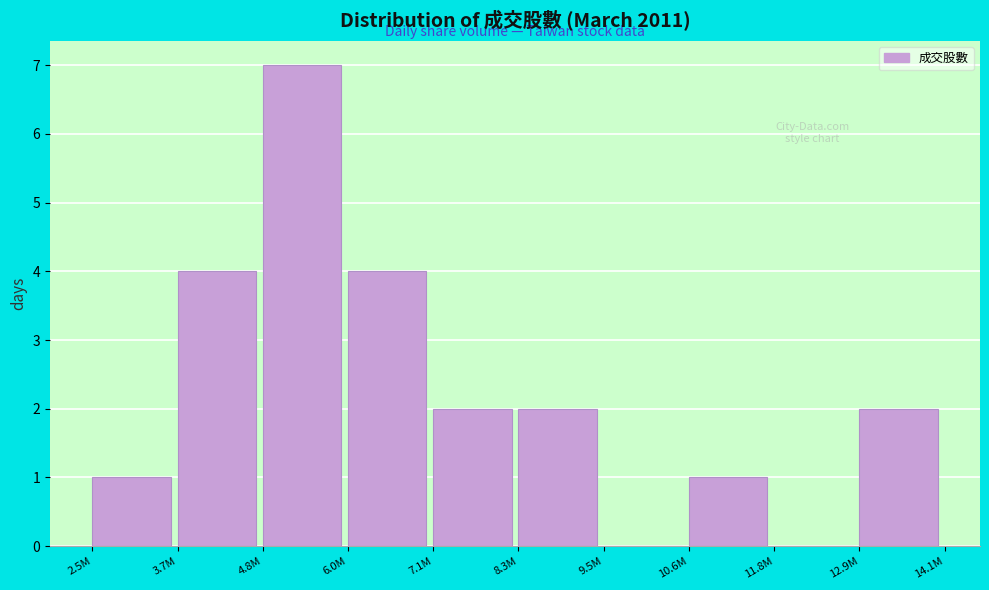

Reading left to right, transcribe all the data shown in this chart.

2.5M=1	3.7M=4	4.8M=7	6.0M=4	7.1M=2	8.3M=2	9.5M=0	10.6M=1	11.8M=0	12.9M=2